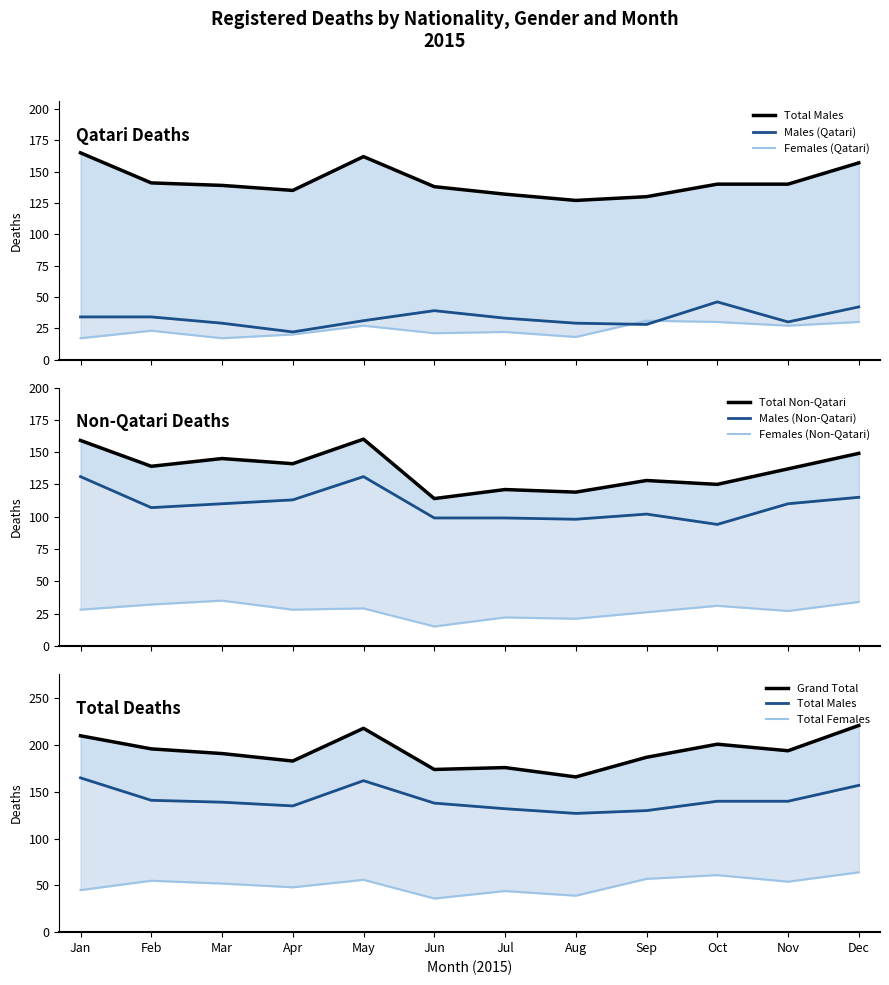

What is the value of the Total Females point at the 5th from the left?

56